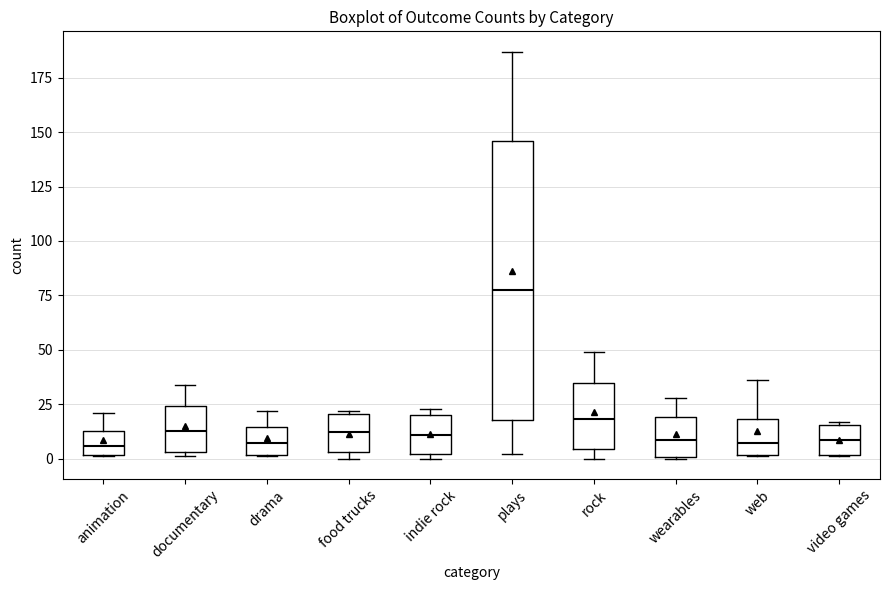

Where does the median line of the box for indie rock sit on the y-axis? The values are not printed on the chart, so give them approximately, as read against the axis.

10